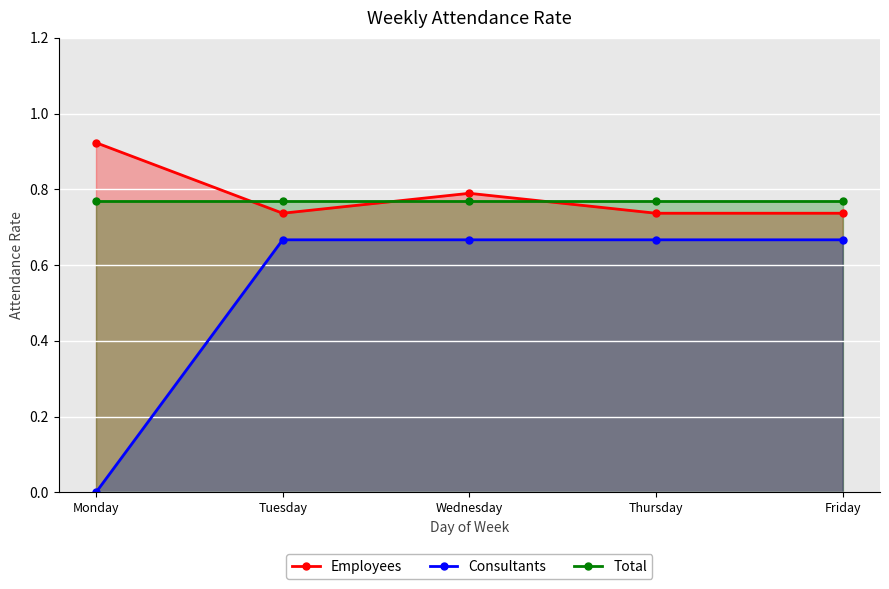

What is the value of the Consultants point at the 2nd from the left?

0.7